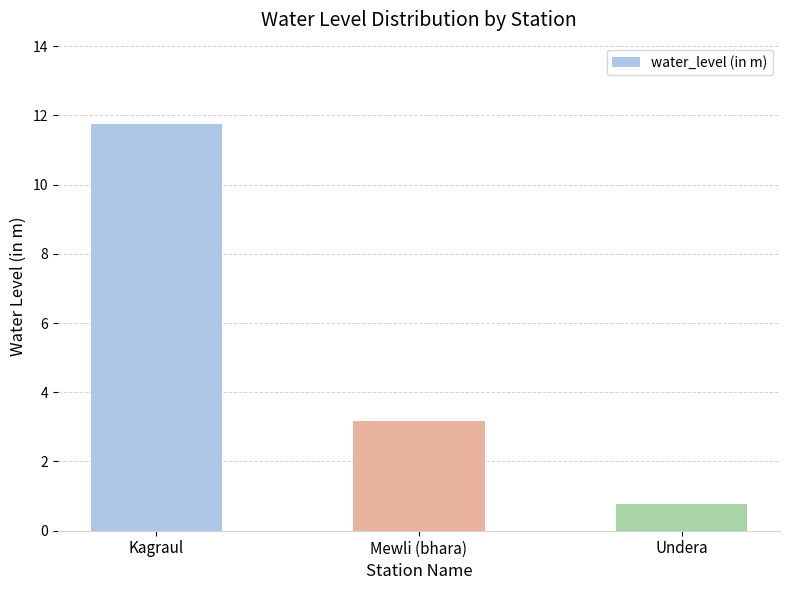

List the labels in order of value, smallest first.

Undera, Mewli (bhara), Kagraul